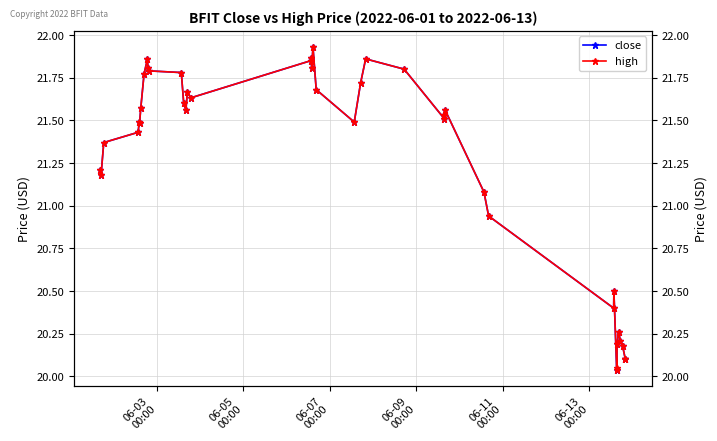

What is the value of the high point at the 24th from the left?

21.9